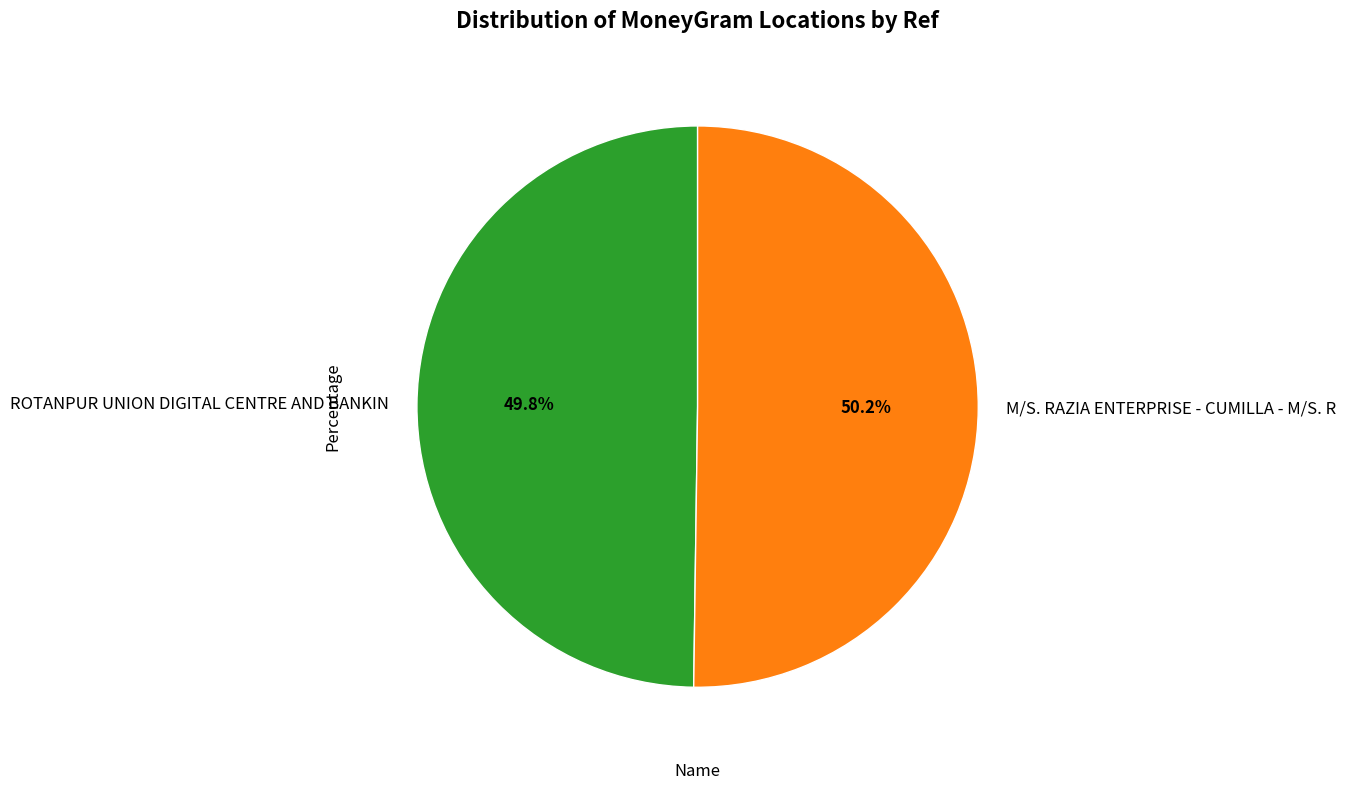

Count the number of slices in the pie.

2